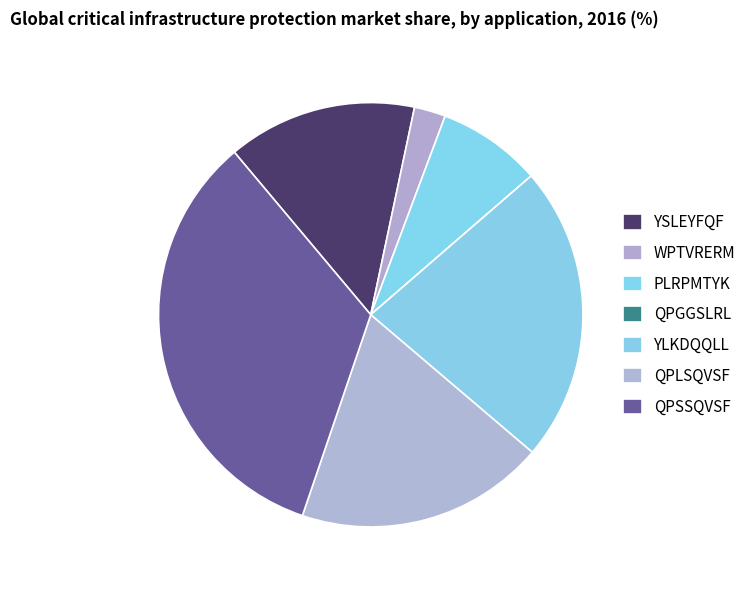

Which has a higher value, QPSSQVSF or YSLEYFQF?

QPSSQVSF